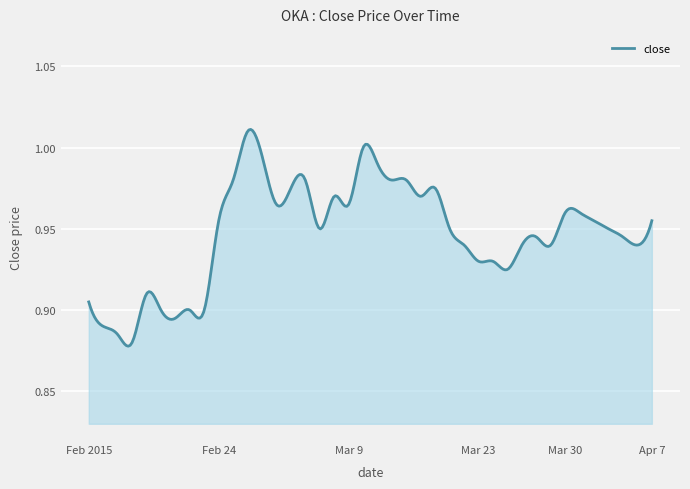

How many lines are shown in the chart?

1